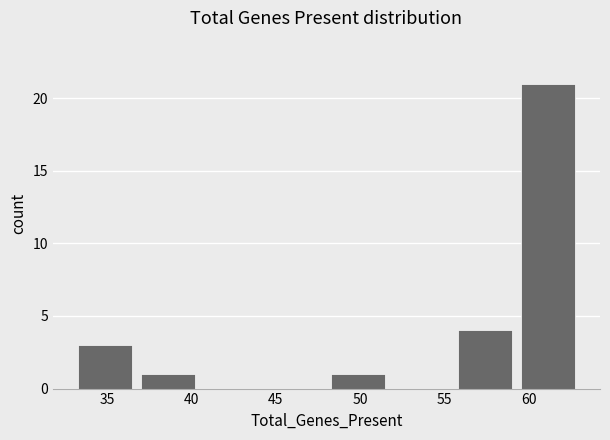

How tall is the bar that spans 33.00 to 36.75 on the x-axis? Neither the bar edges nor the heights are printed on the chart, so give them approximately, as read against the axes.

3